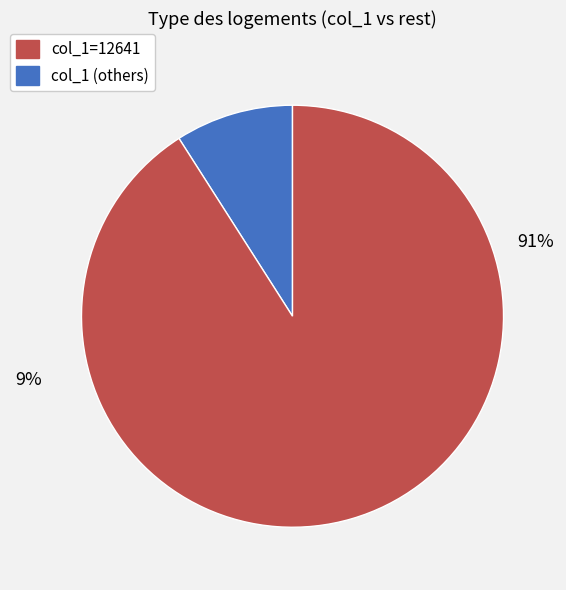

Is there any slice that represents more than half of the pie?

Yes